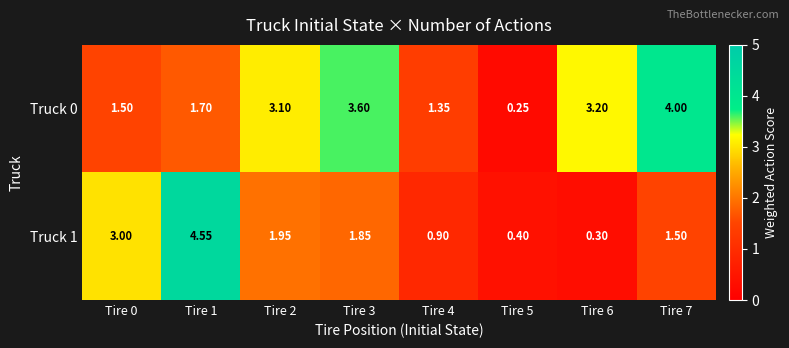

How many series are shown in this chart?

2